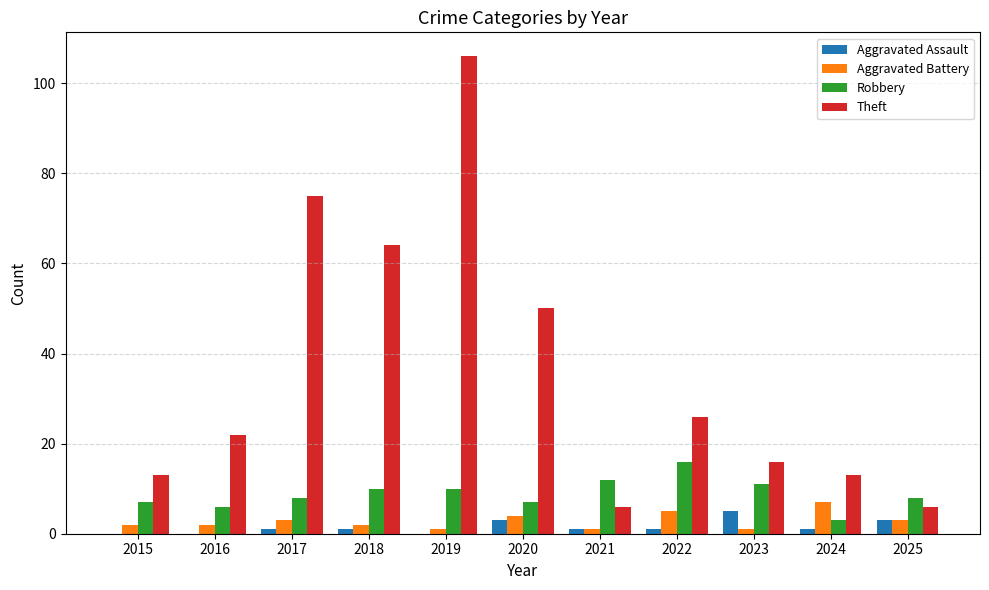

How many groups of bars are there?

11